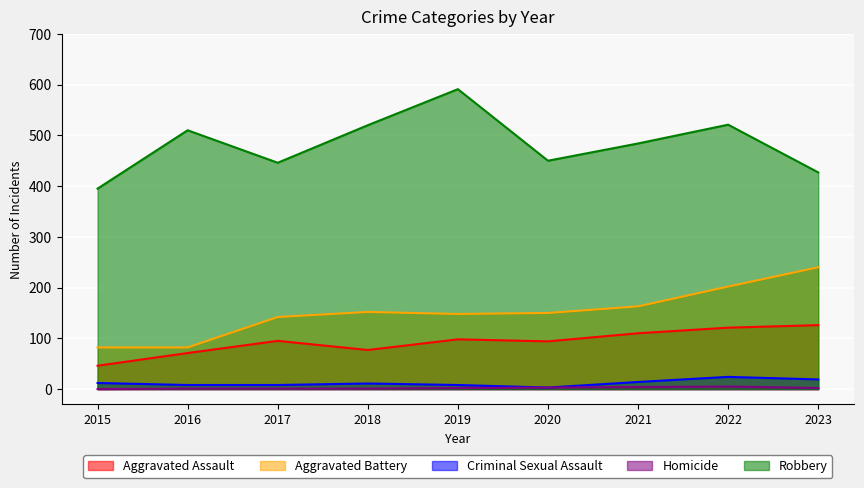

At which category does Criminal Sexual Assault reach its first local valley?

2020